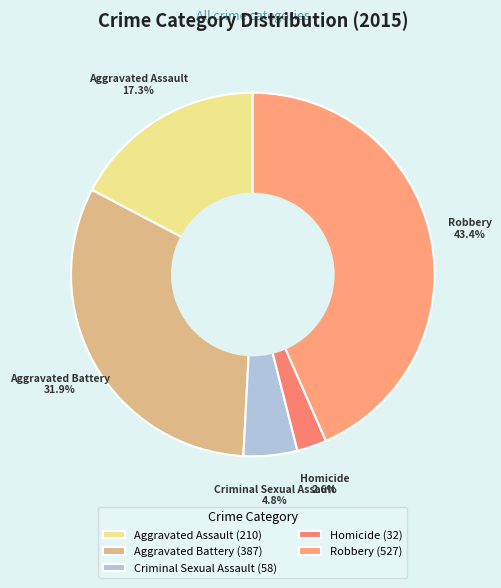

Is there a majority slice in this chart?

No